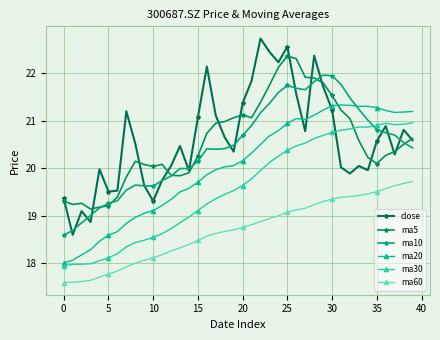

How many lines are shown in the chart?

6